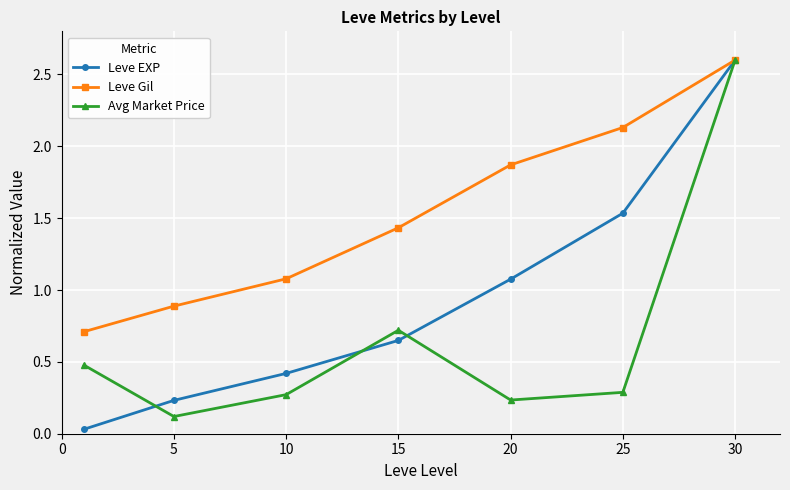

True or false: Leve EXP has more than 2 points higher than both neighbors.

False